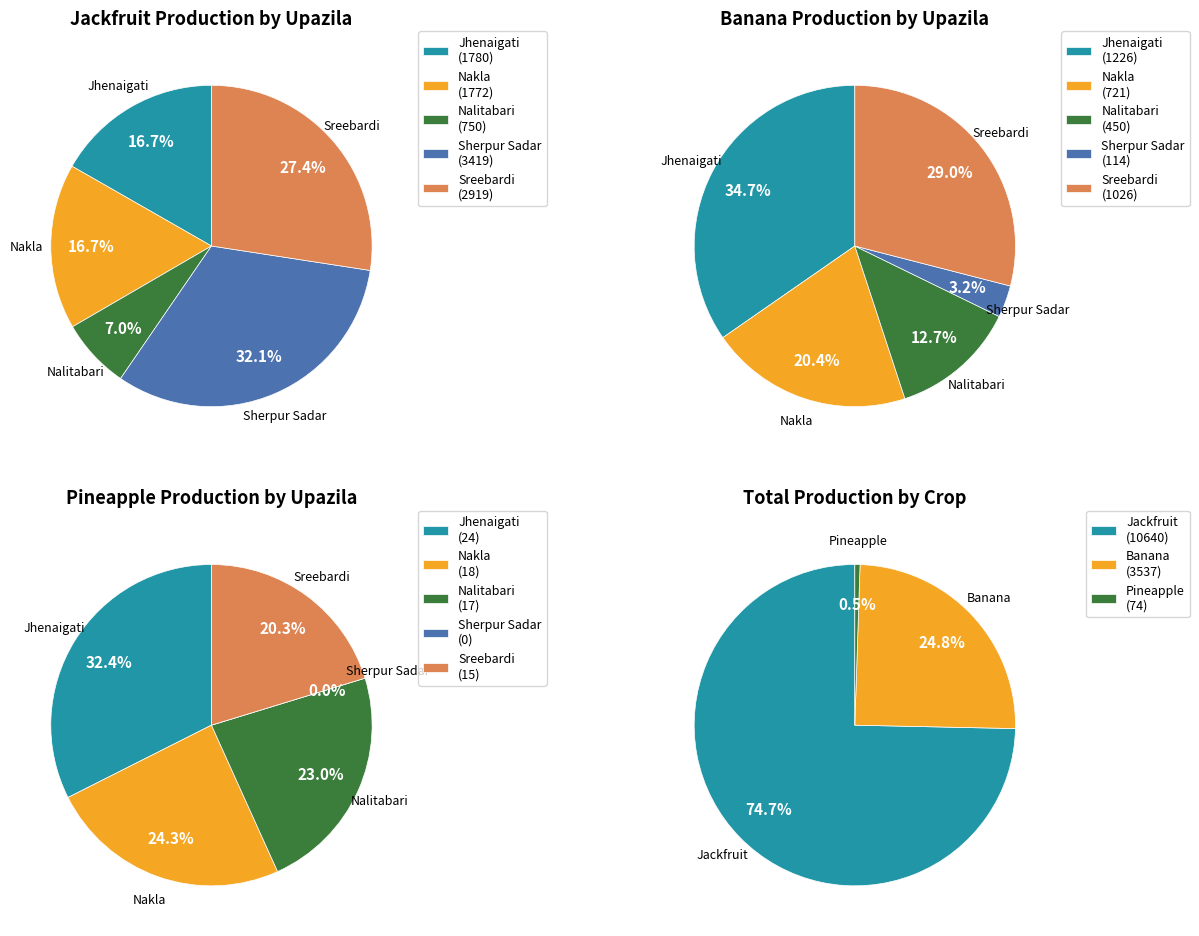

To the nearest percent, what is the difference between the Nakla and Sherpur Sadar slice percentages?

17%